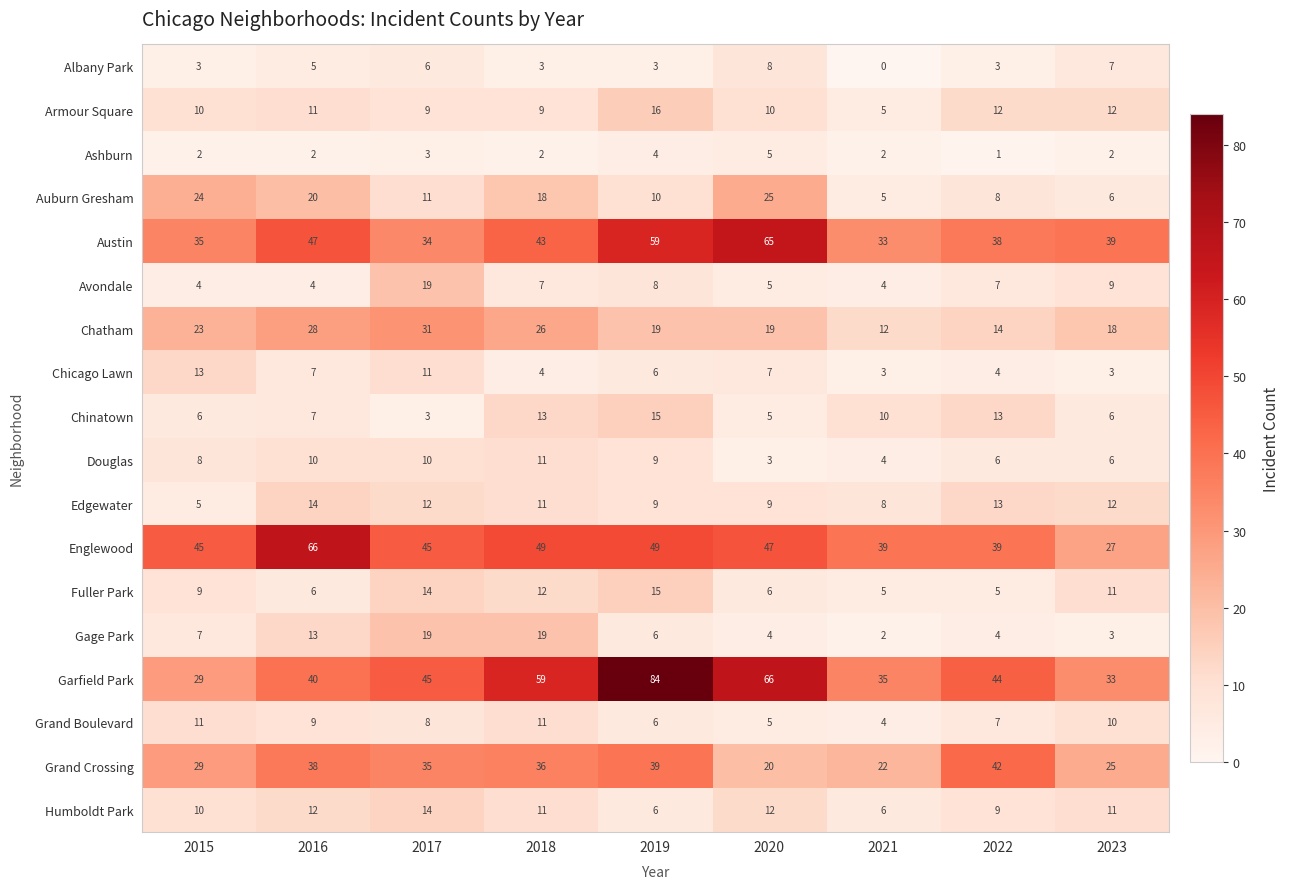

How many categories are shown in the chart?

9